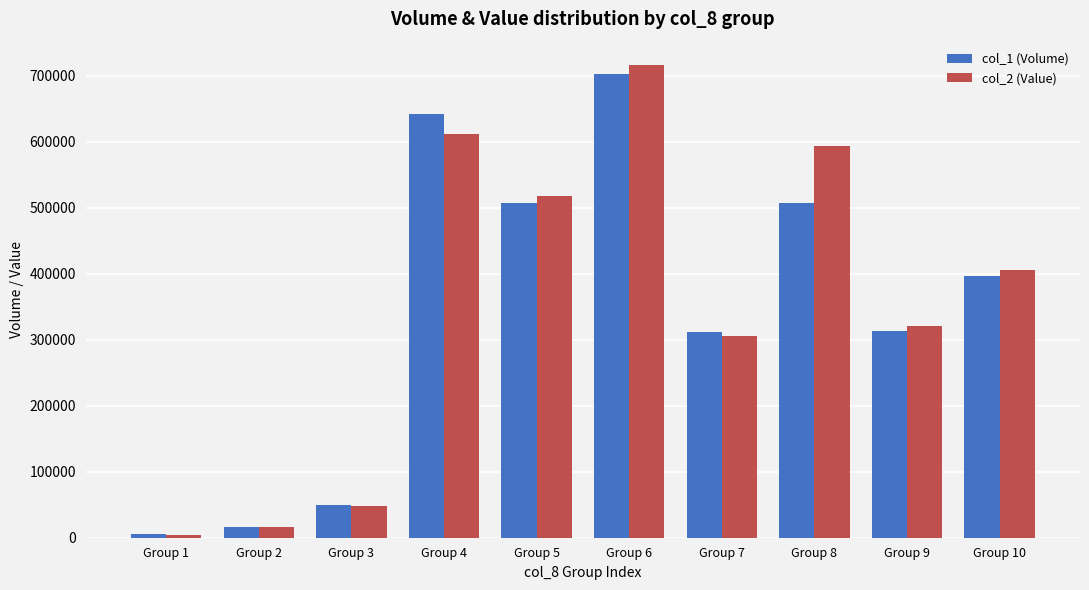

At which label does col_2 (Value) first exceed 405190?

Group 4